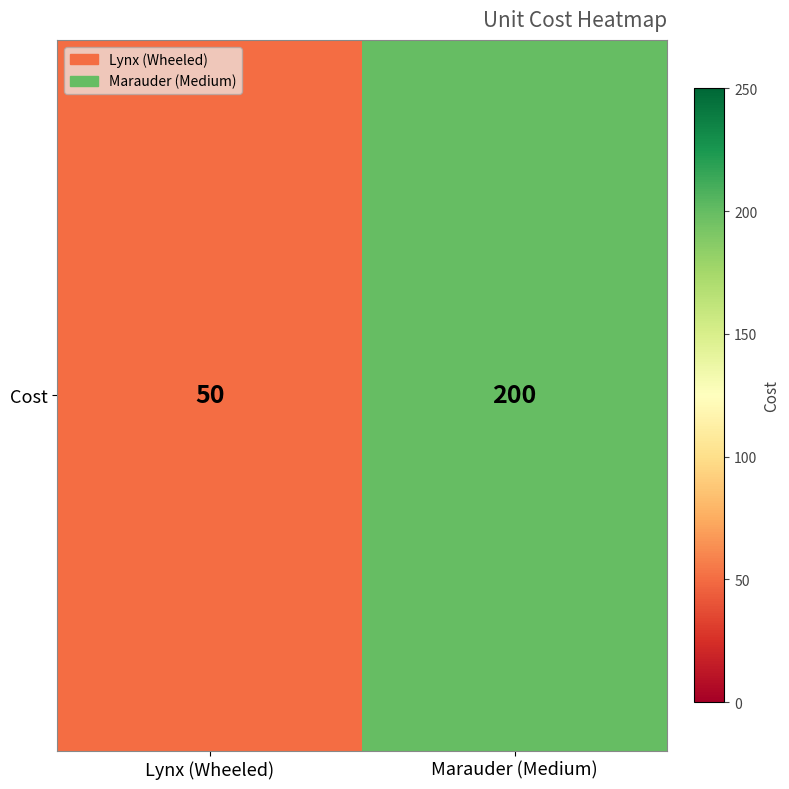

What is the change in value from Lynx (Wheeled) to Marauder (Medium)?

+150